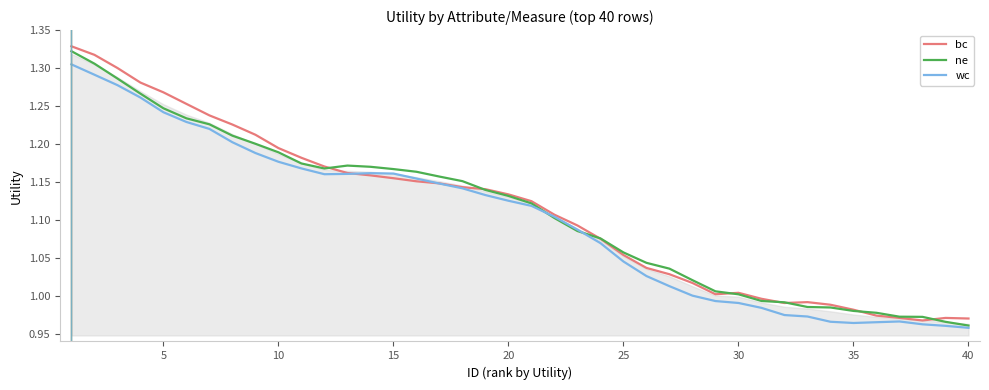

True or false: wc and bc intersect in this chart.

True